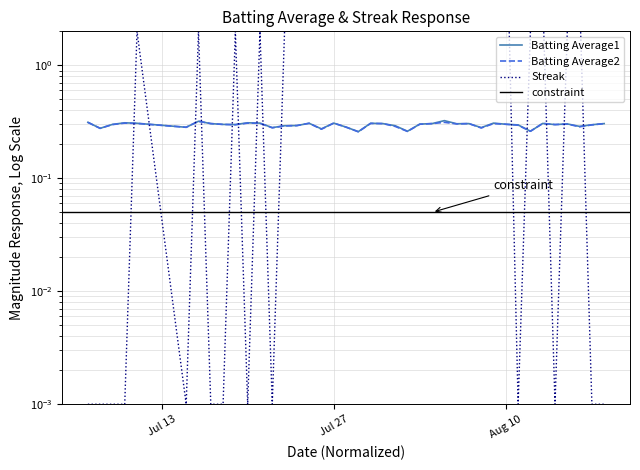

List the labels in order of Streak value, smallest first.

2010-07-07, 2010-07-08, 2010-07-09, 2010-07-10, 2010-07-15, 2010-07-17, 2010-07-18, 2010-07-20, 2010-07-22, 2010-08-11, 2010-08-14, 2010-08-17, 2010-08-18, 2010-07-11, 2010-07-16, 2010-07-19, 2010-07-21, 2010-07-23, 2010-08-12, 2010-08-15, 2010-07-24, 2010-08-13, 2010-08-16, 2010-07-25, 2010-07-26, 2010-07-27, 2010-07-28, 2010-07-29, 2010-07-30, 2010-07-31, 2010-08-01, 2010-08-02, 2010-08-03, 2010-08-04, 2010-08-05, 2010-08-06, 2010-08-07, 2010-08-08, 2010-08-09, 2010-08-10